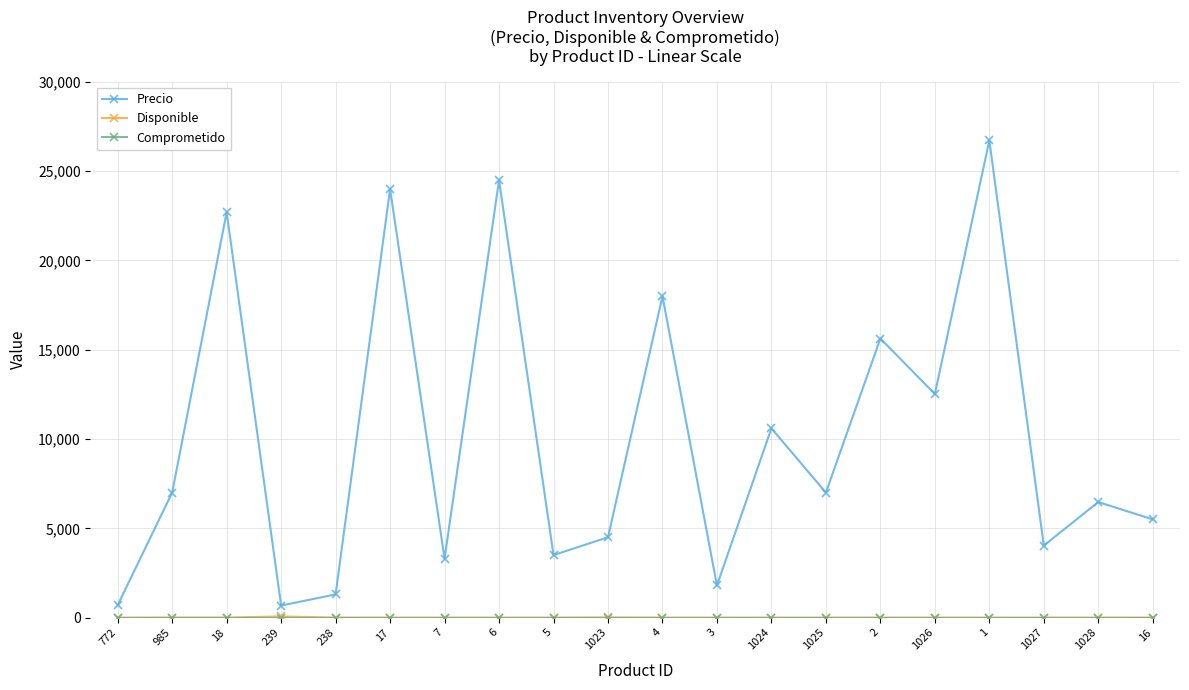

What is the difference between the maximum and minimum values in the Precio series?

26051